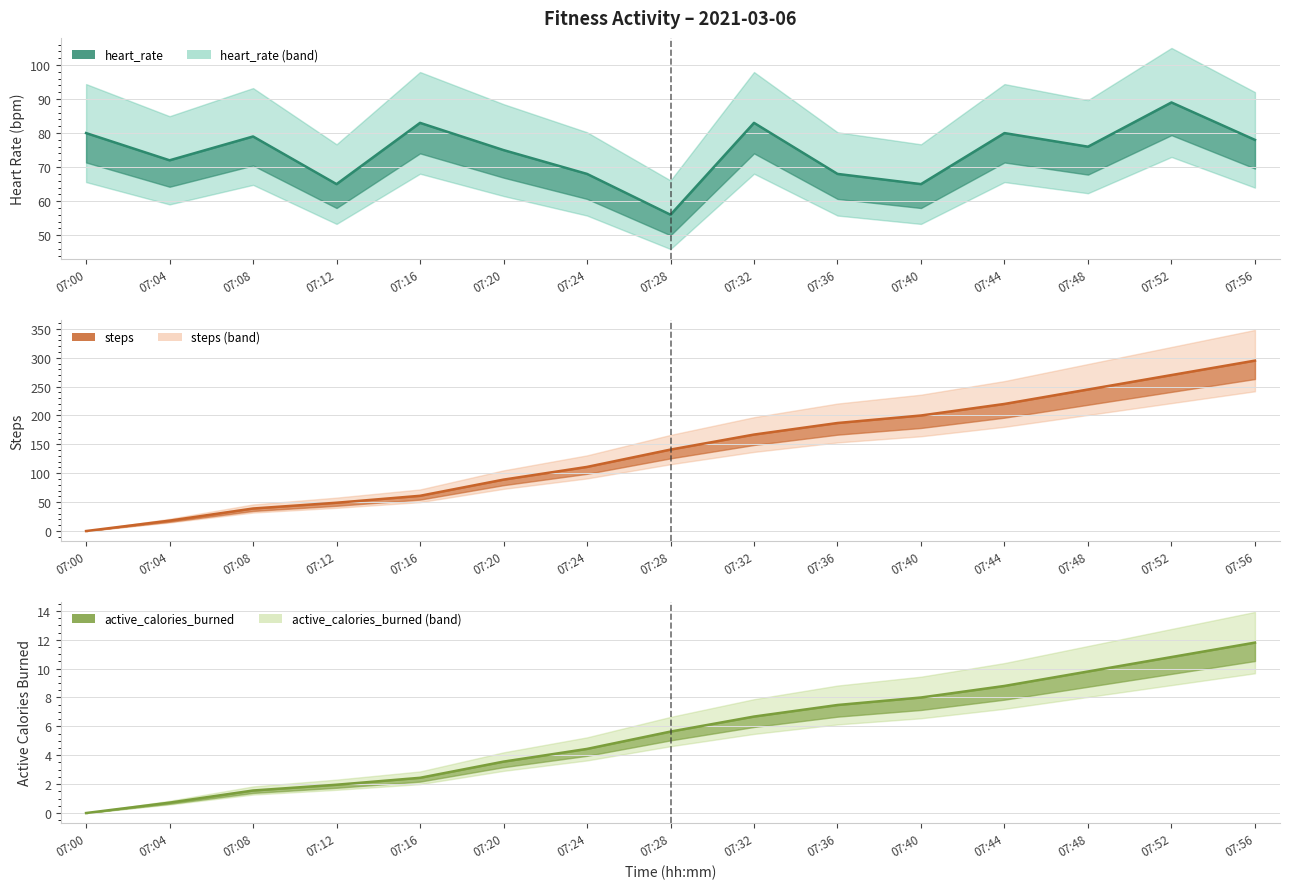

How many lines are shown in the chart?

3